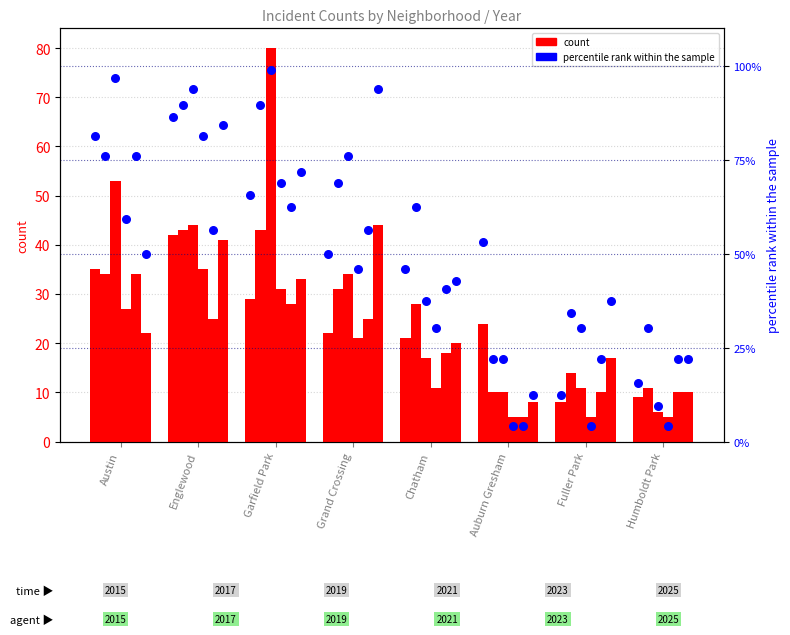

Approximately how many times larger is the value at Fuller Park compared to Humboldt Park?

0.8